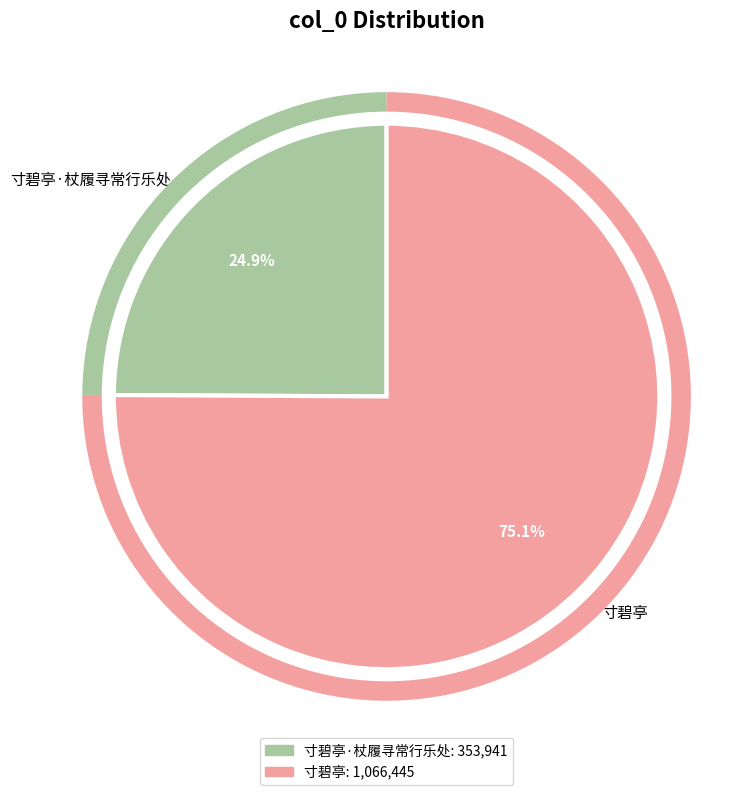

What is the majority slice?

寸碧亭